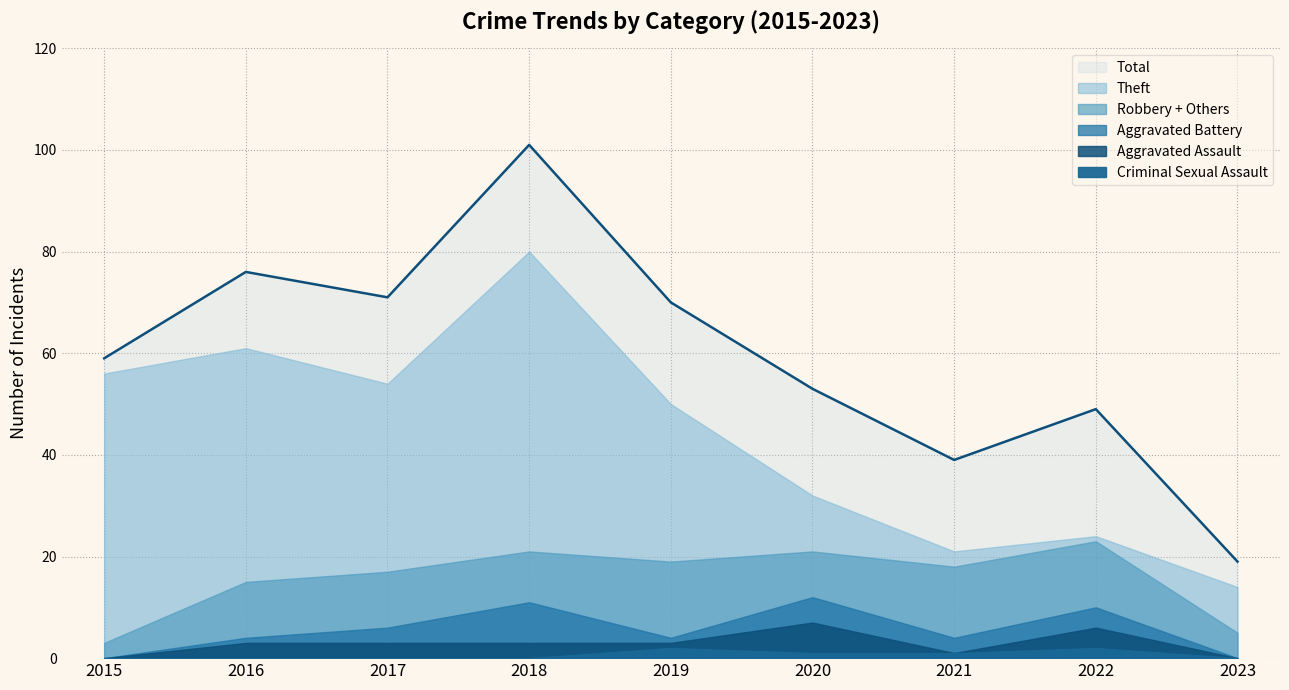

What is the difference between the maximum and minimum values in the Total series?

82